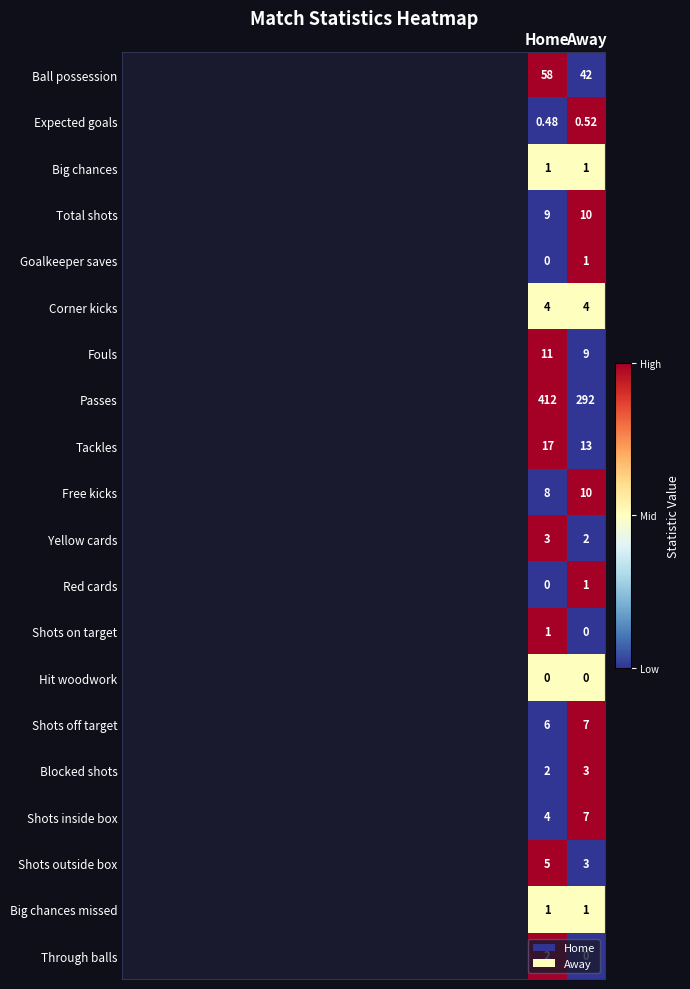

Is the value of Shots off target at Home greater than the value of Blocked shots at Away?

Yes